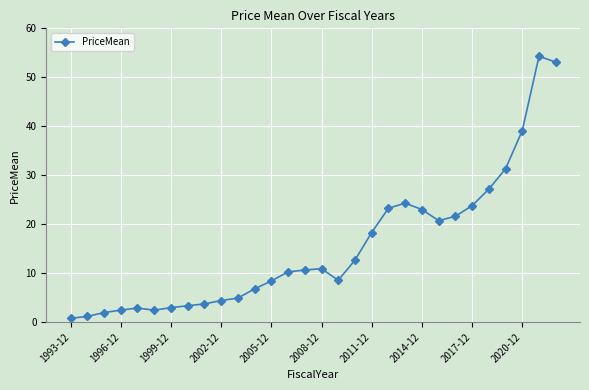

What is the difference between the maximum and minimum values?

53.5